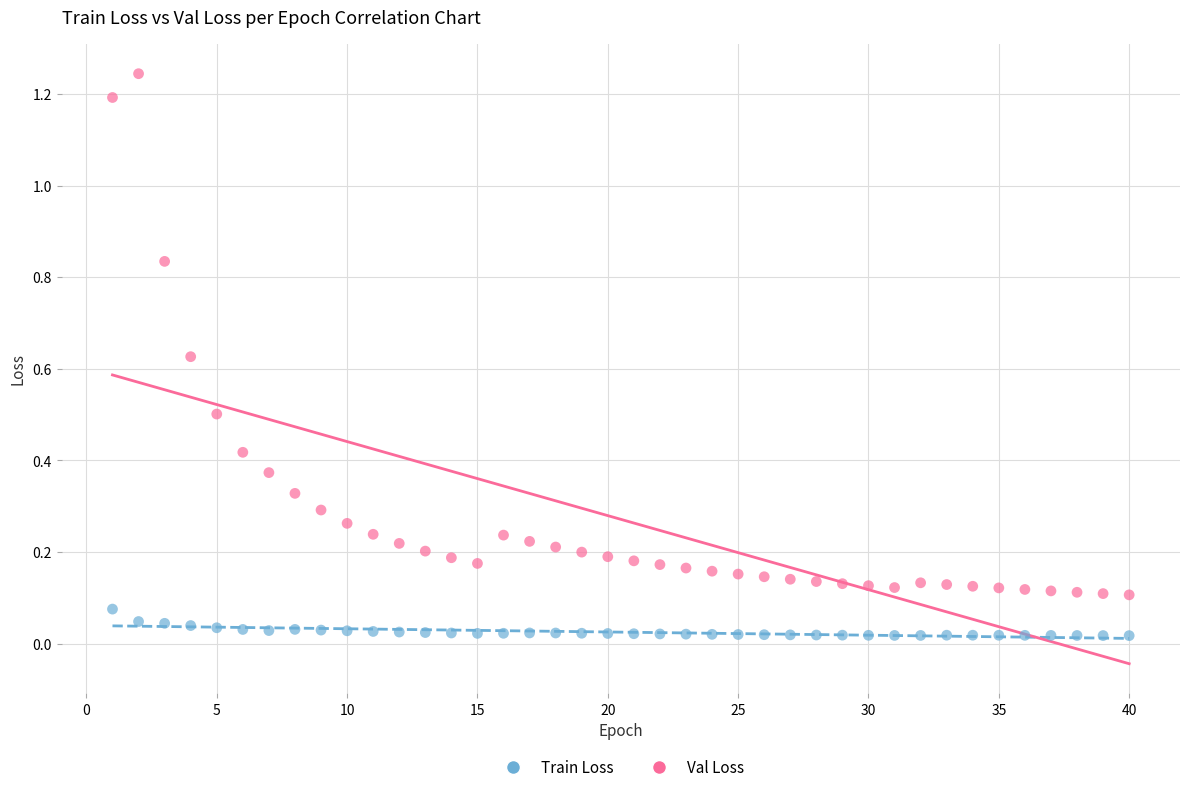

Across all data points, what is the range of X values (max minus min)?

39.0